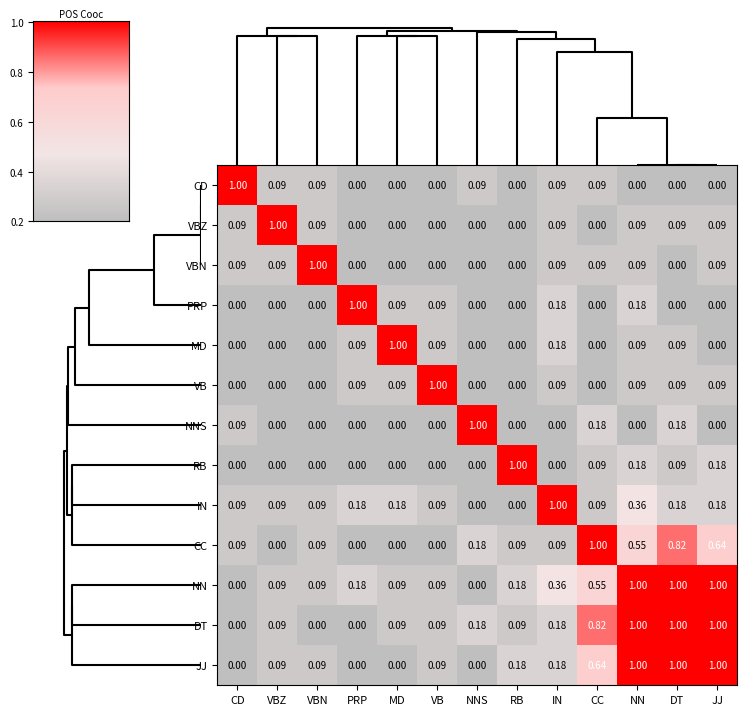

Is the value of RB at PRP greater than the value of NNS at DT?

No